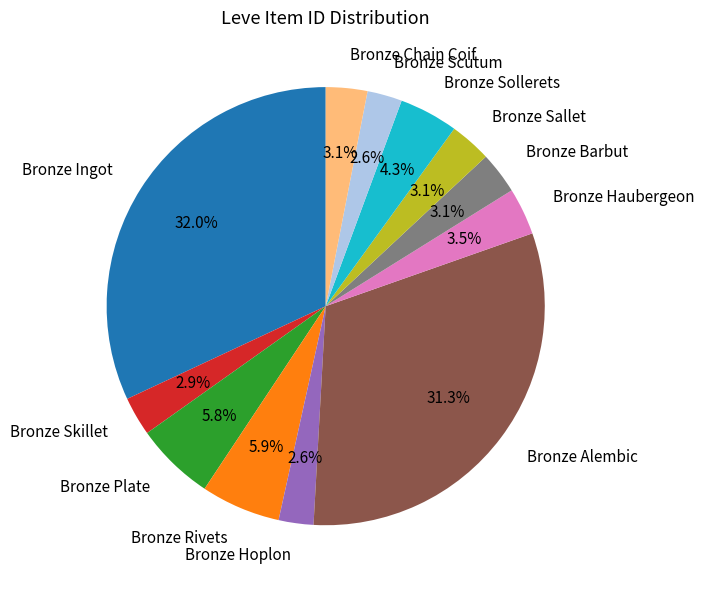

Is there any slice that represents more than half of the pie?

No